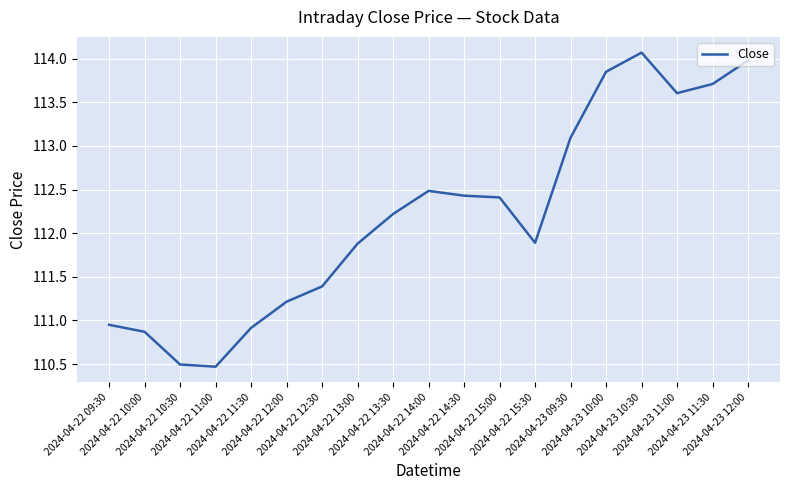

What is the ratio of the value at 2024-04-22 12:00 to the value at 2024-04-23 09:30?

1.0